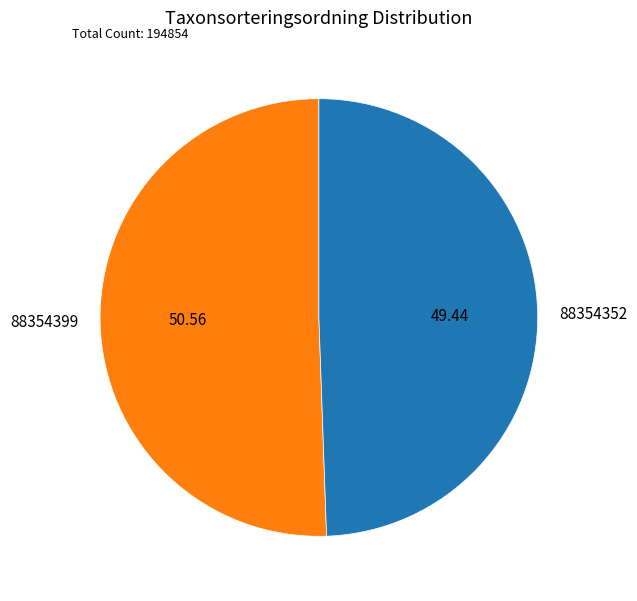

Which slice is the largest?

88354399